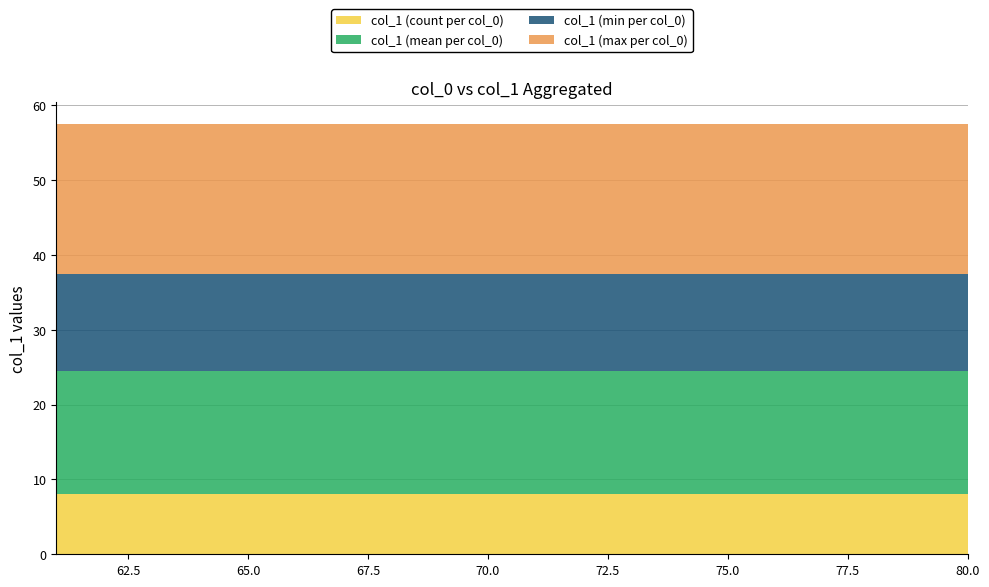

Reading left to right, extract all data points from this chart.

col_1 (count per col_0): 61=8.0	62=8.0	63=8.0	64=8.0	65=8.0	66=8.0	67=8.0	68=8.0	69=8.0	70=8.0	71=8.0	72=8.0	73=8.0	74=8.0	75=8.0	76=8.0	77=8.0	78=8.0	79=8.0	80=8.0
col_1 (mean per col_0): 61=16.5	62=16.5	63=16.5	64=16.5	65=16.5	66=16.5	67=16.5	68=16.5	69=16.5	70=16.5	71=16.5	72=16.5	73=16.5	74=16.5	75=16.5	76=16.5	77=16.5	78=16.5	79=16.5	80=16.5
col_1 (min per col_0): 61=13.0	62=13.0	63=13.0	64=13.0	65=13.0	66=13.0	67=13.0	68=13.0	69=13.0	70=13.0	71=13.0	72=13.0	73=13.0	74=13.0	75=13.0	76=13.0	77=13.0	78=13.0	79=13.0	80=13.0
col_1 (max per col_0): 61=20.0	62=20.0	63=20.0	64=20.0	65=20.0	66=20.0	67=20.0	68=20.0	69=20.0	70=20.0	71=20.0	72=20.0	73=20.0	74=20.0	75=20.0	76=20.0	77=20.0	78=20.0	79=20.0	80=20.0